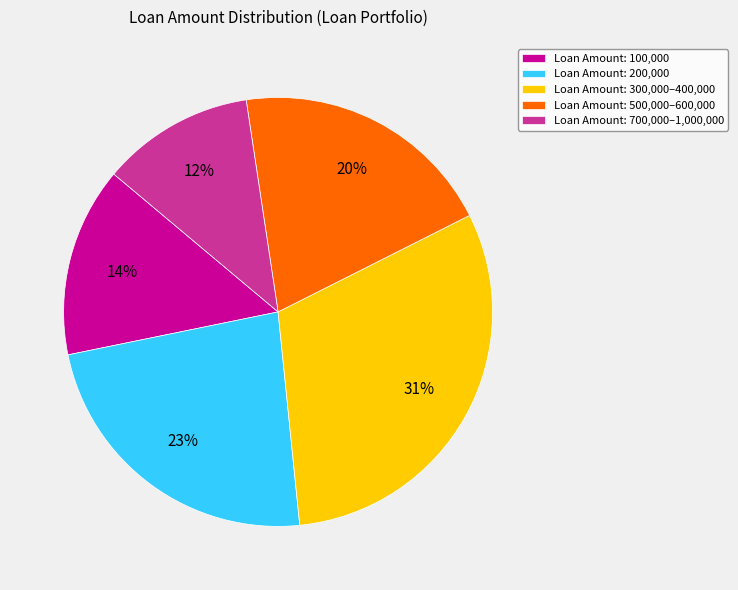

Which slice is the largest?

Loan Amount: 300,000–400,000